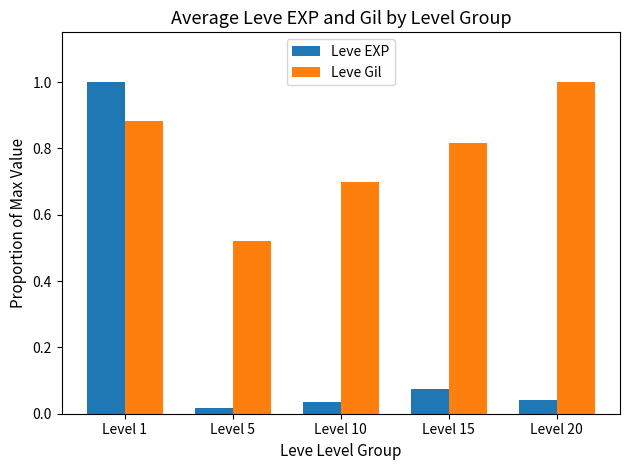

Are the bars grouped side by side (vs. stacked)?

Yes